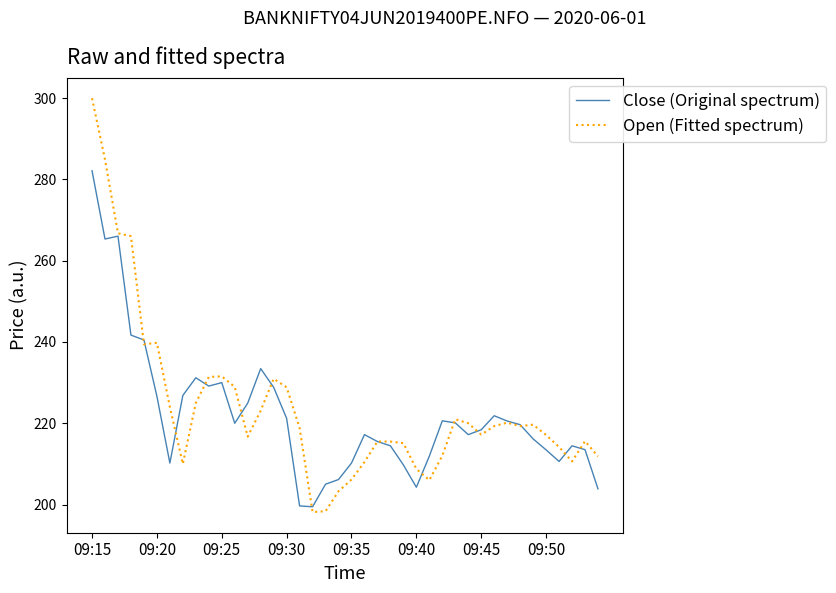

How many lines are shown in the chart?

2